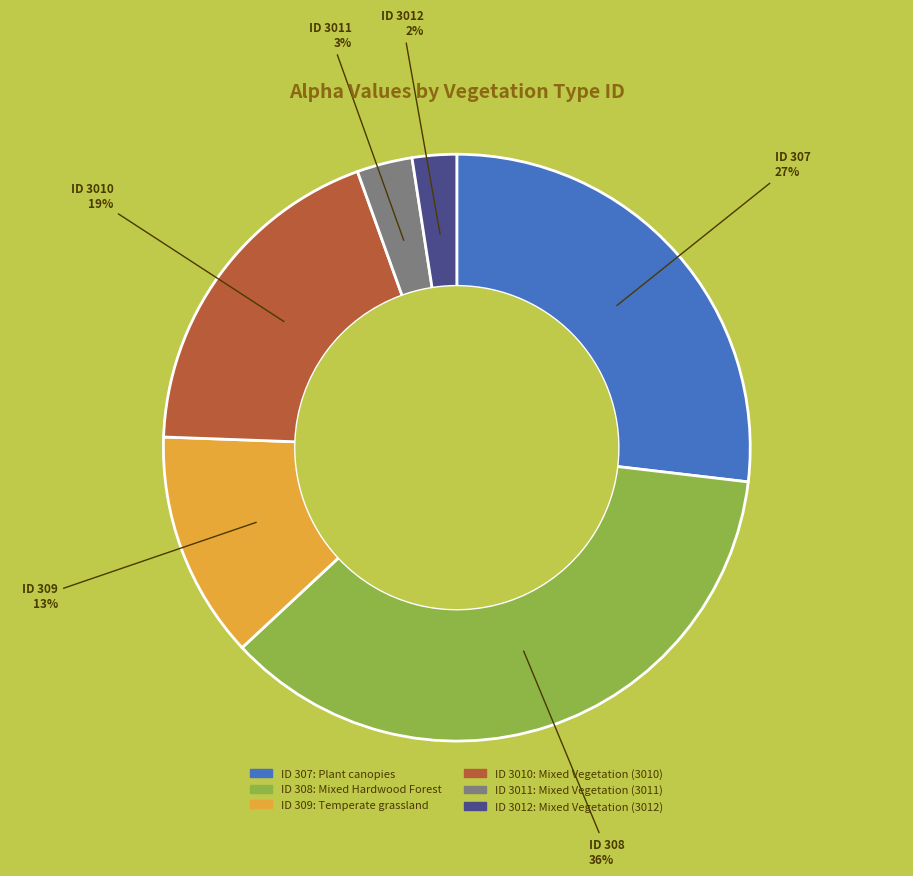

Is there a majority slice in this chart?

No